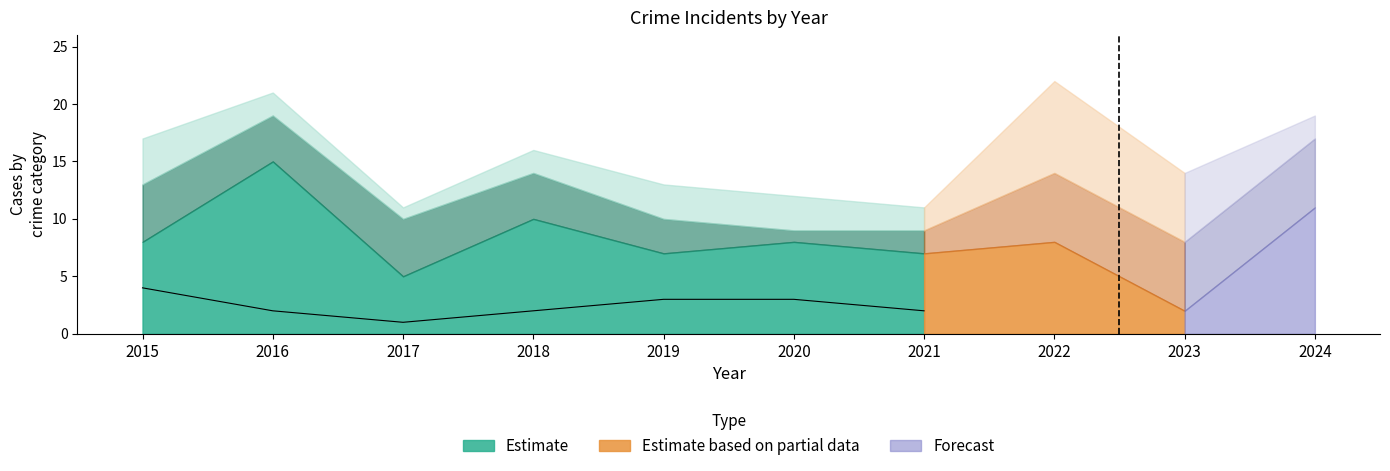

Between 2017 and 2019, which is larger?

2019